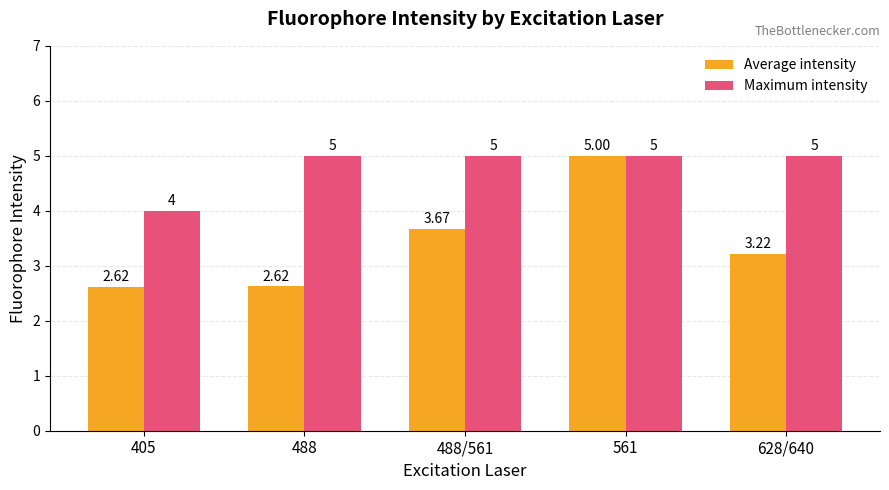

What are all the series names shown in the legend?

Average intensity, Maximum intensity